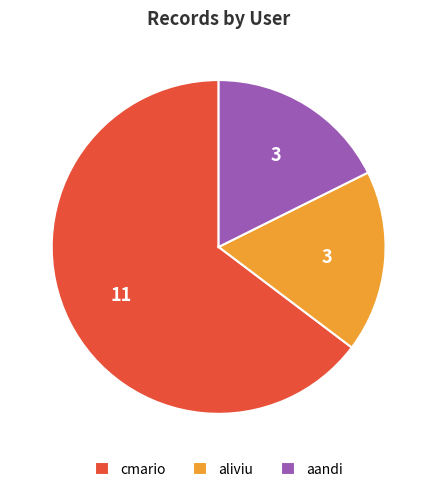

Which category has the biggest portion of the pie?

cmario